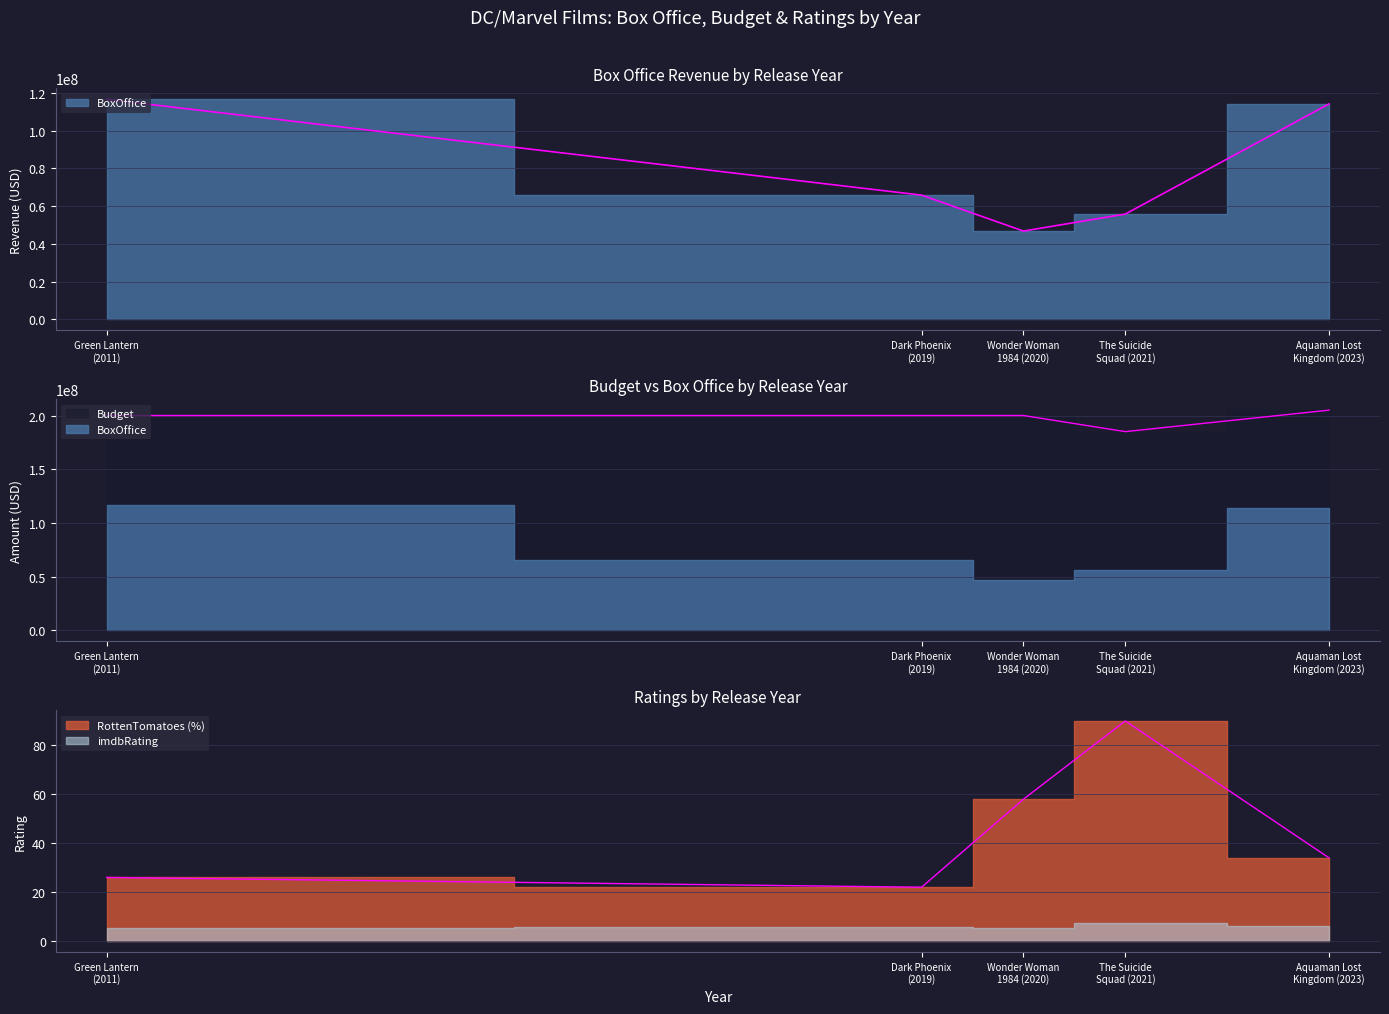

What is the difference between the second highest and second lowest values in the RottenTomatoesRating (%) series?

32.0